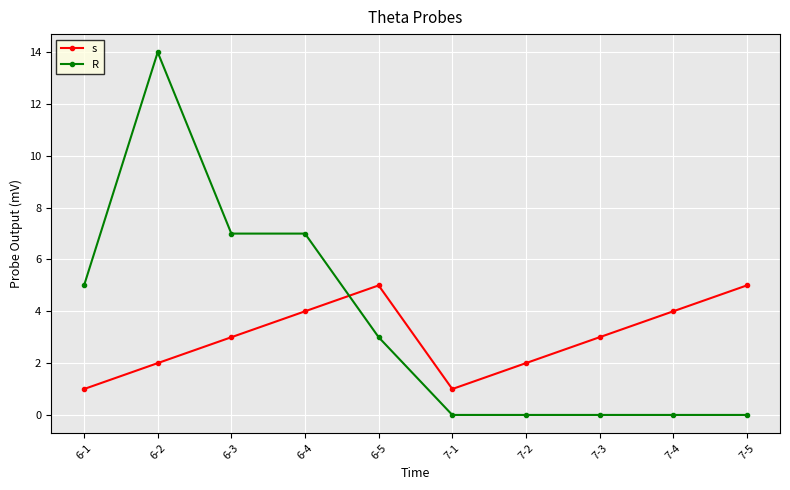

Rank the series by their average value, from lowest to highest.

s, R